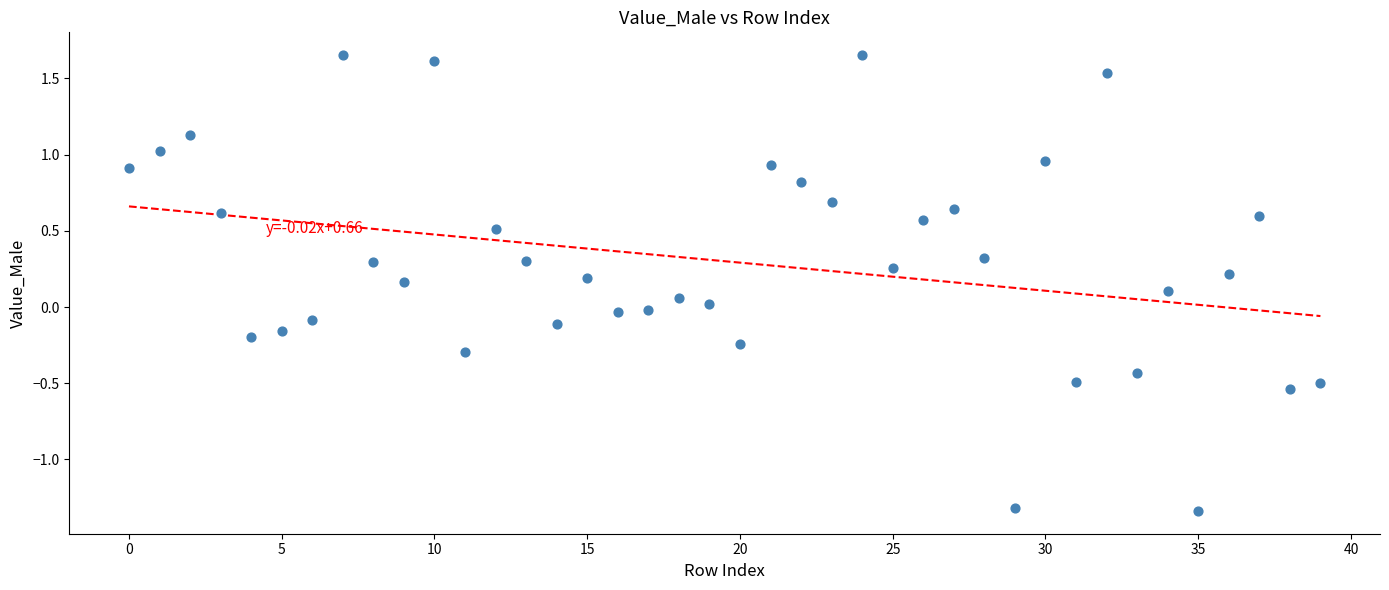

What is the range of Y values (max minus min)?

3.0